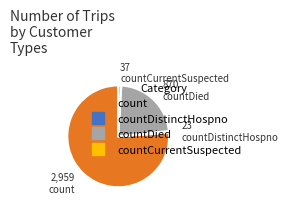

Is there any slice that represents more than half of the pie?

Yes